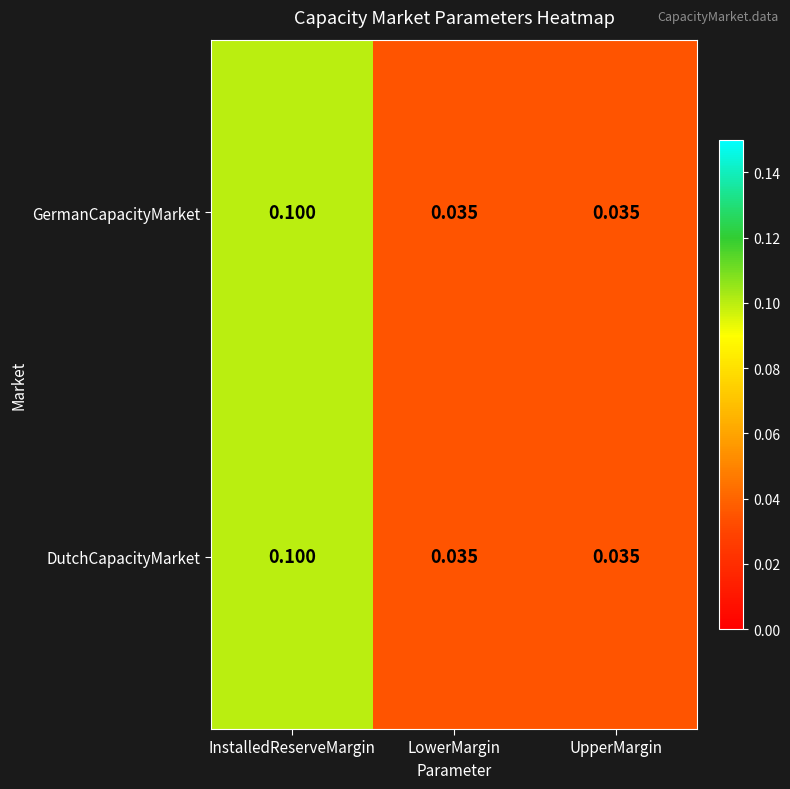

Is the value of GermanCapacityMarket at UpperMargin greater than the value of DutchCapacityMarket at InstalledReserveMargin?

No